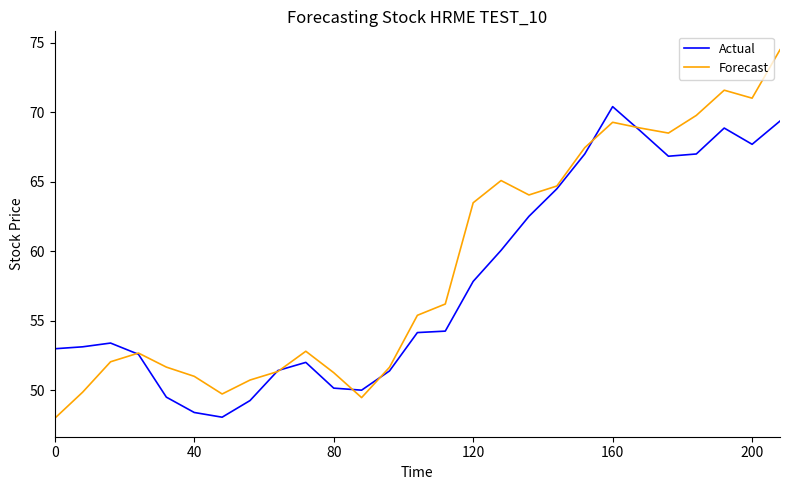

What is the greatest value displayed?

74.5